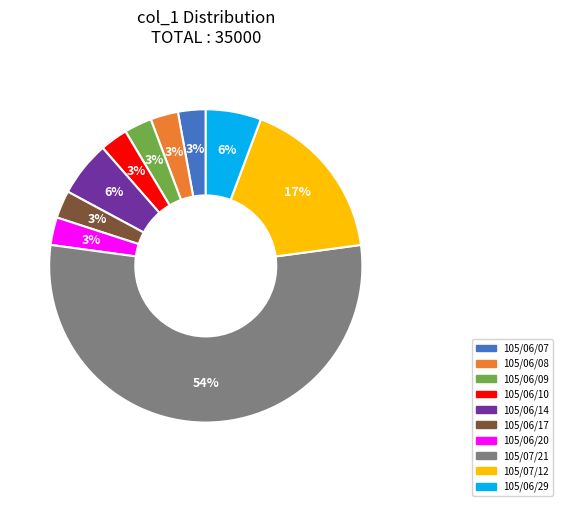

To the nearest percent, what is the combined percentage of 105/06/20 and 105/06/29?

9%